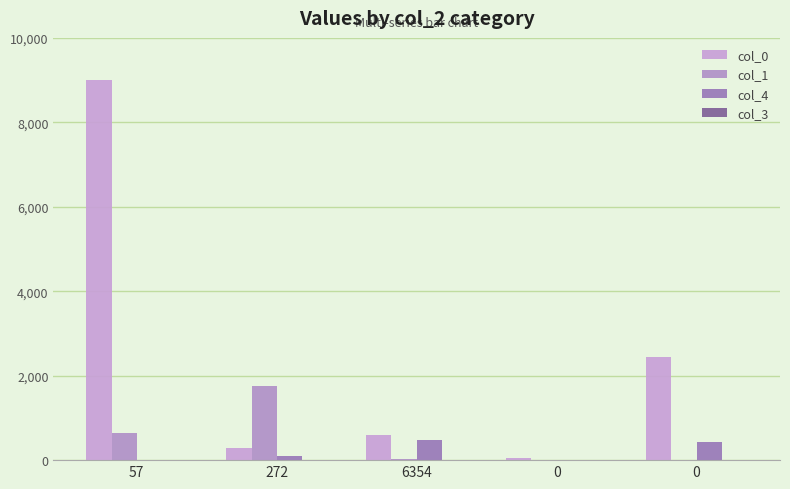

What is the difference between the col_4 values at 272 and 0?

332